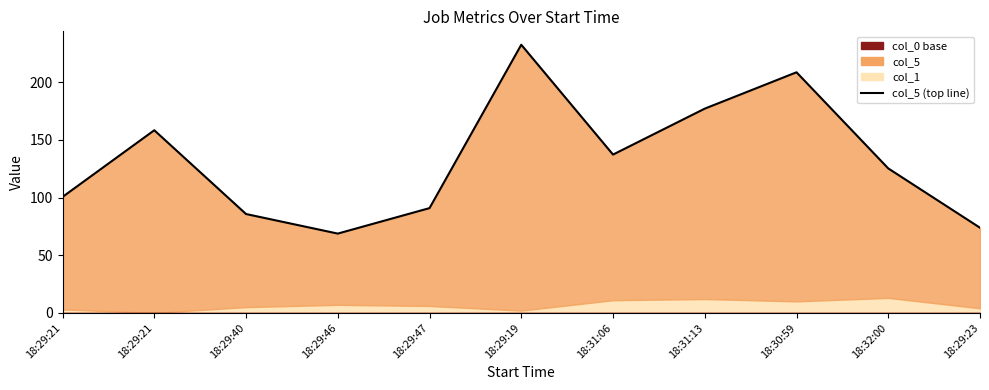

Reading right to left, transcribe all the data shown in this chart.

73.8	125.2	208.5	177.0	137.2	232.4	90.8	68.7	85.7	158.3	100.5